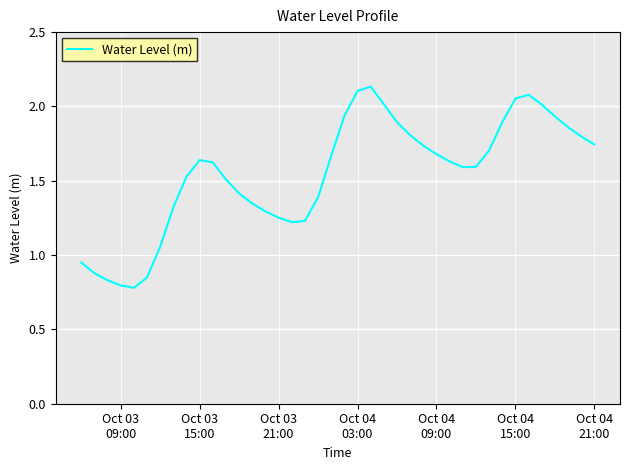

What is the difference between the maximum and minimum values?

1.4